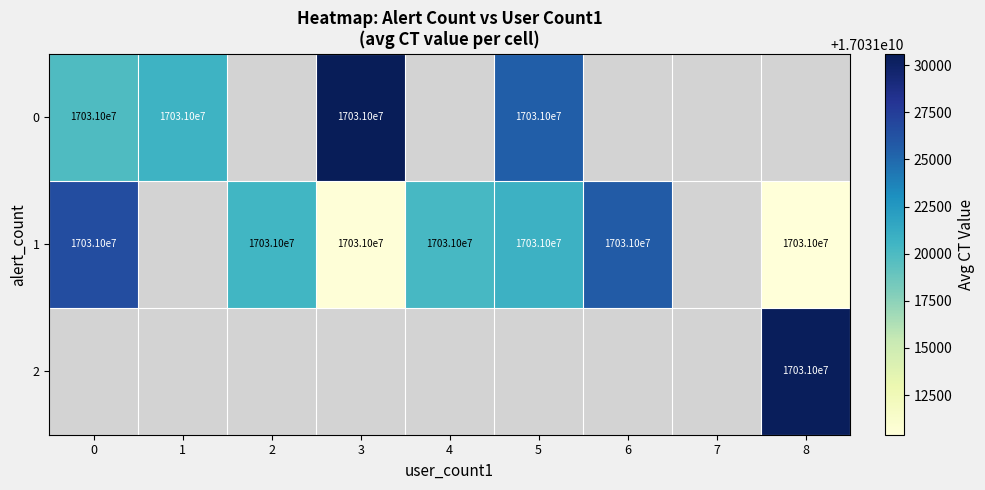

How many distinct data groups are displayed?

3